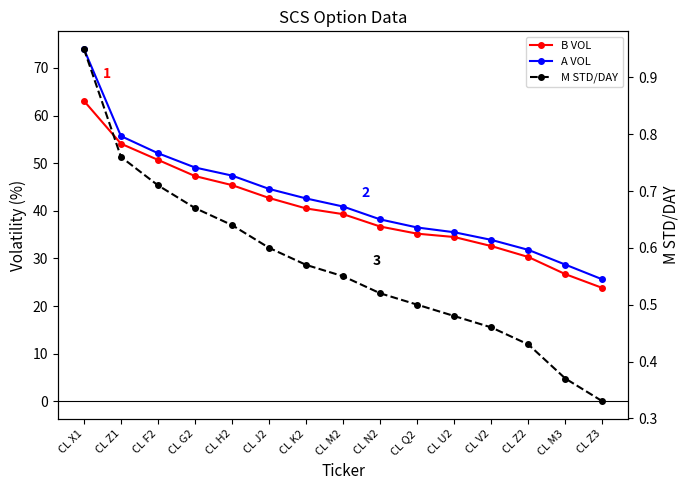

What is the approximate value of A VOL at CL Q2?

36.5